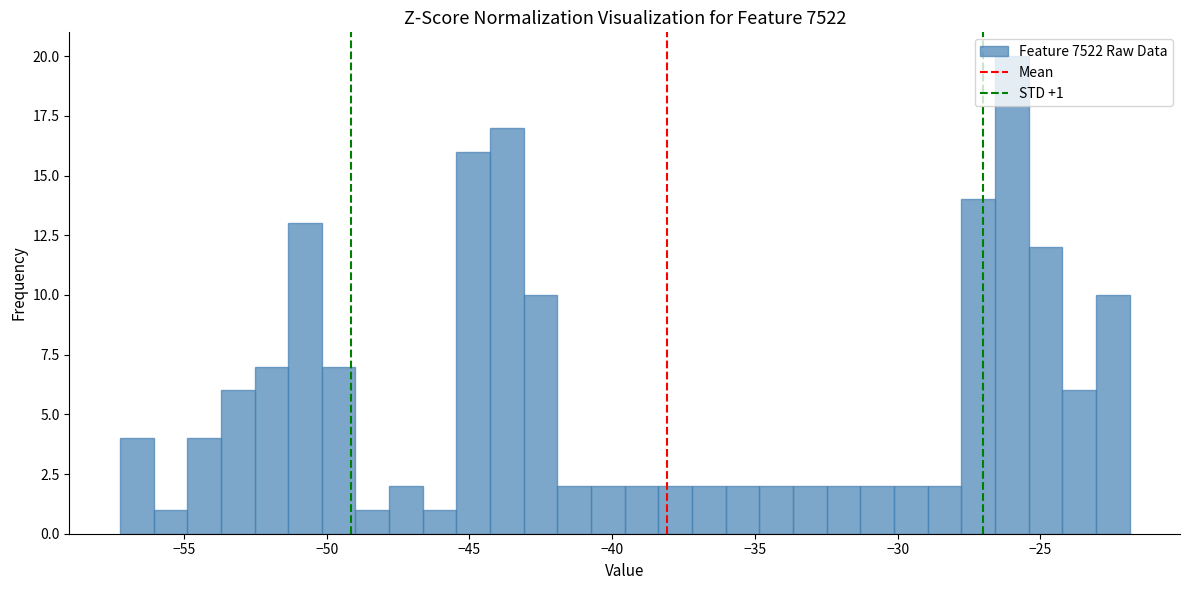

Read against the x-axis, roughly where is the centre of the tallest bar?

-26.0